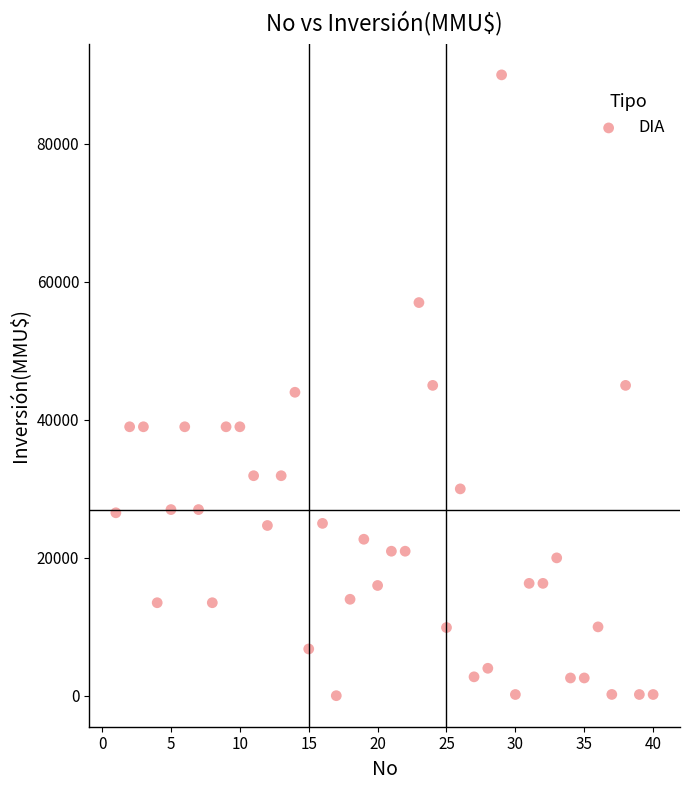

What is the range of Y values (max minus min)?

89971